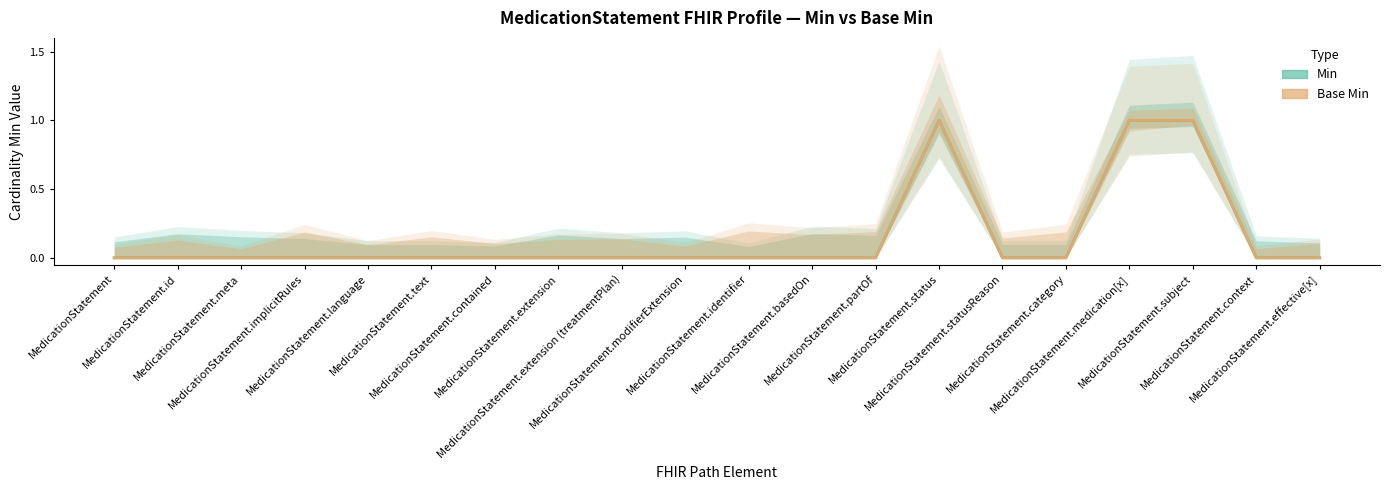

At which category is the sum across all series the highest?

MedicationStatement.status